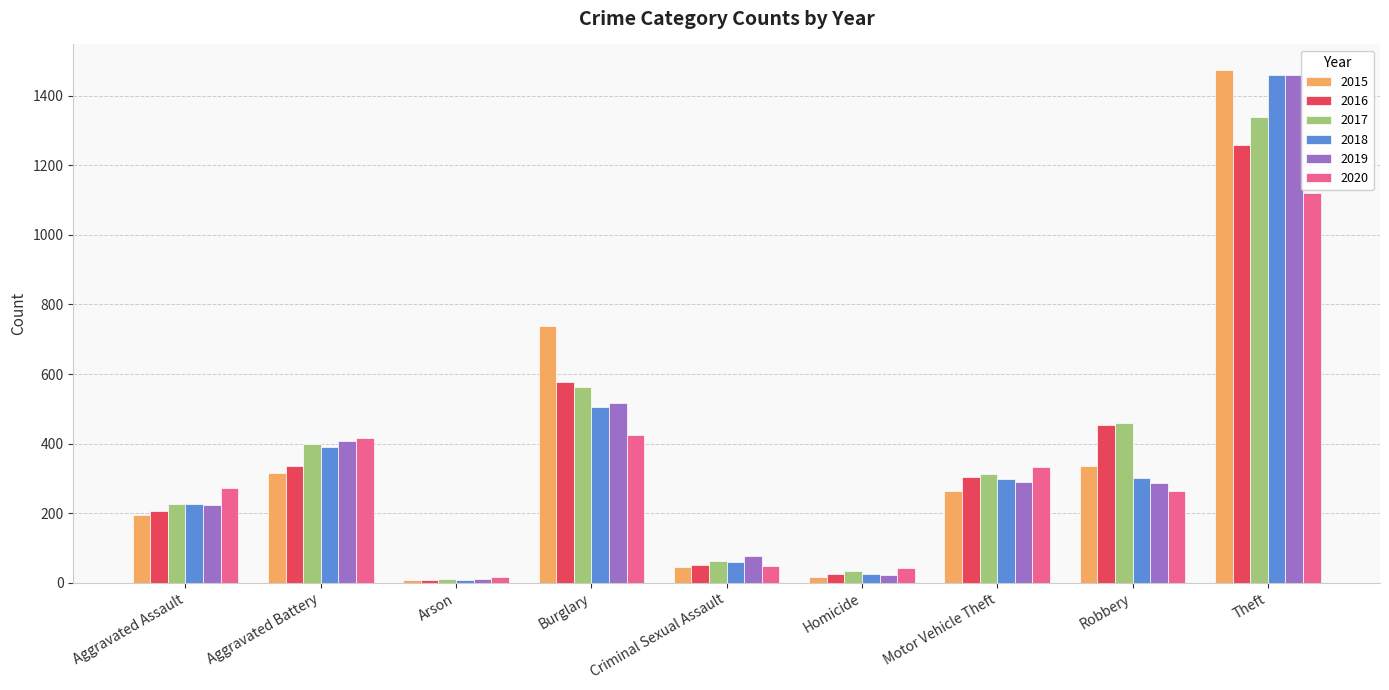

Which series changed the most between Aggravated Battery and Theft?

2015